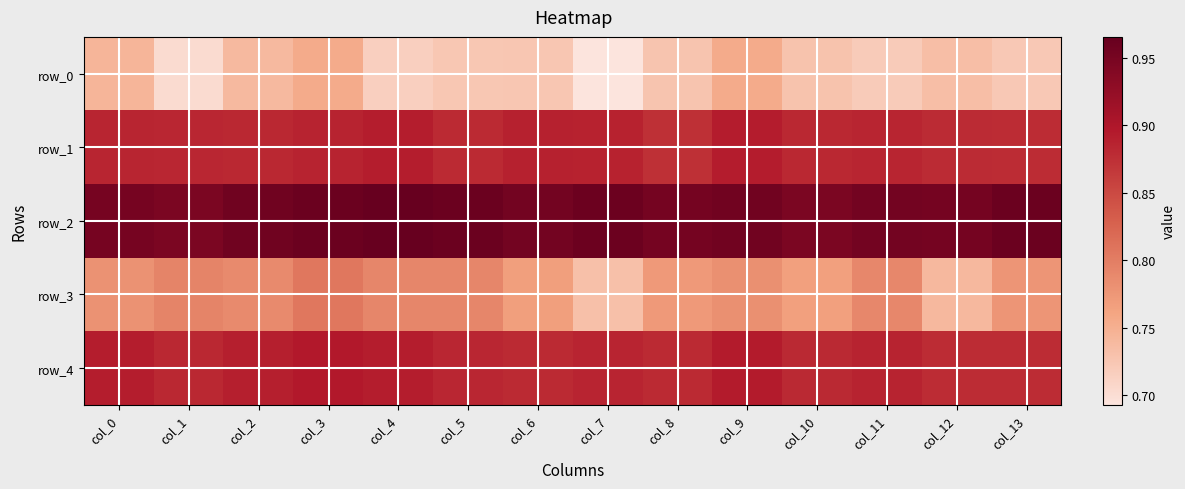

What is the total value across all series at col_1?

4.2